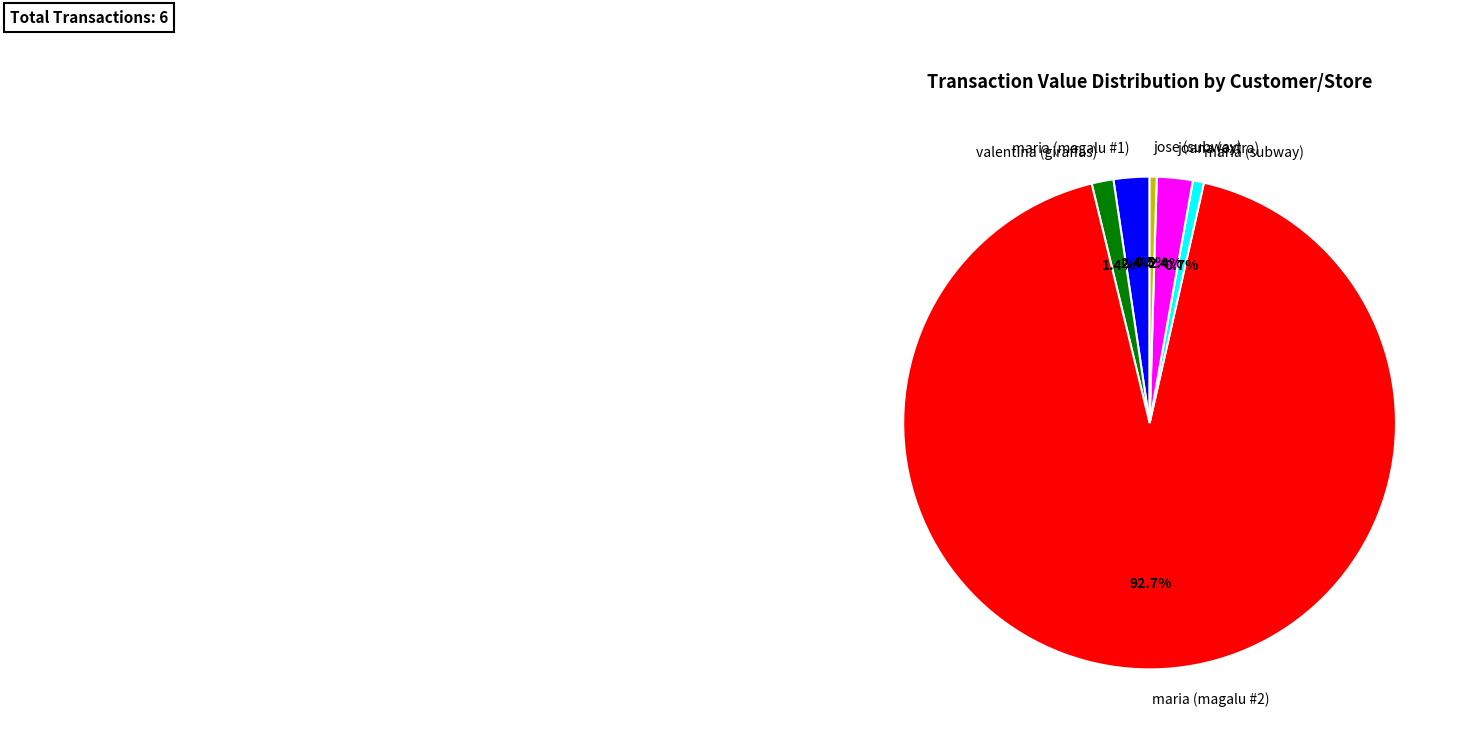

How many slices are in this pie chart?

6